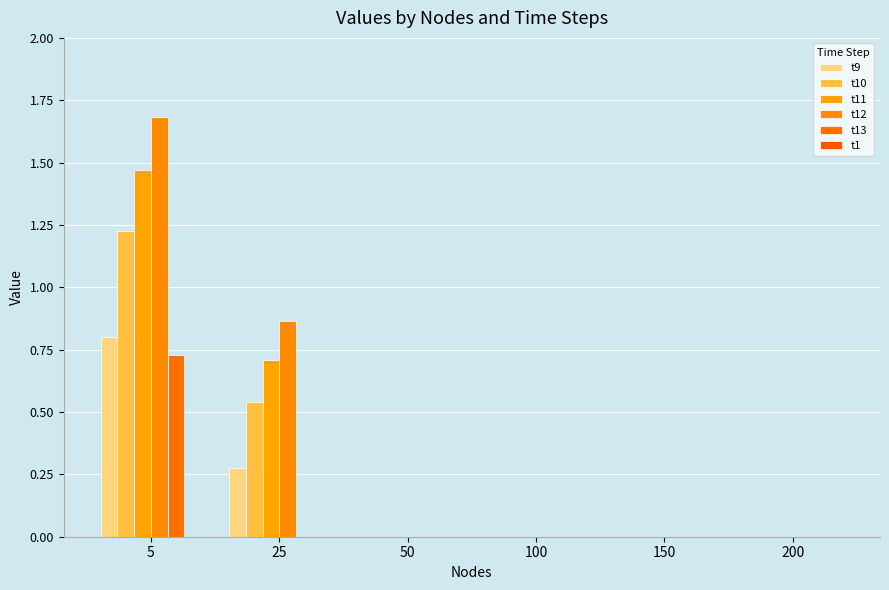

At 100, list the series in order from smallest to largest.

t9, t10, t11, t12, t13, t1